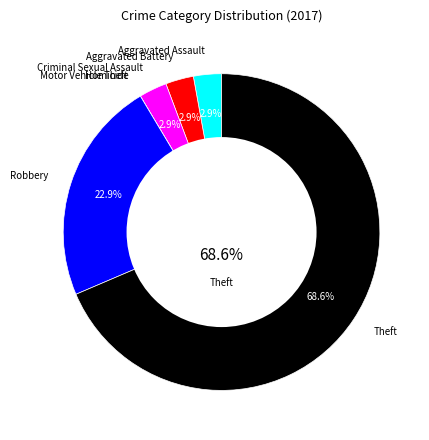

What is the total percentage of Robbery and Aggravated Assault?

25.7%